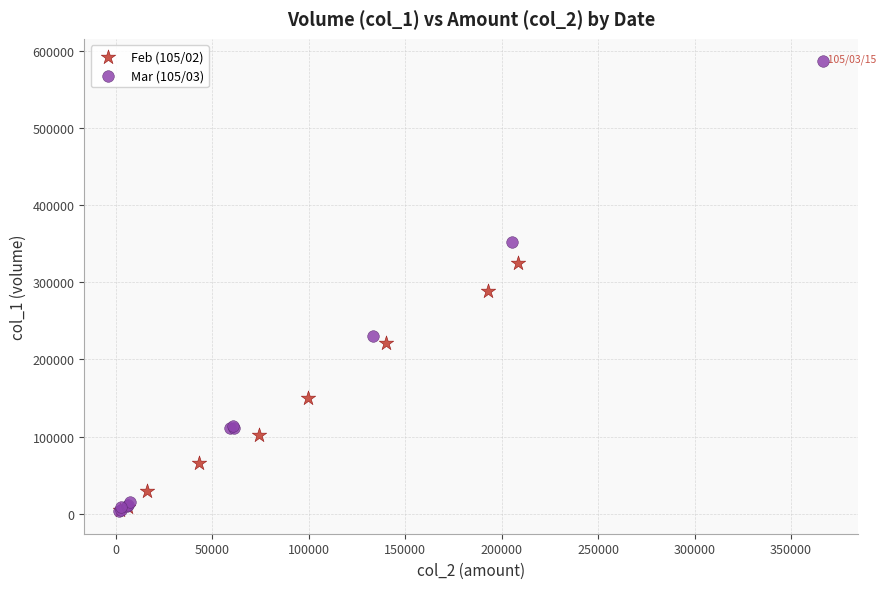

Which series has the widest spread of Y values?

Mar (105/03)